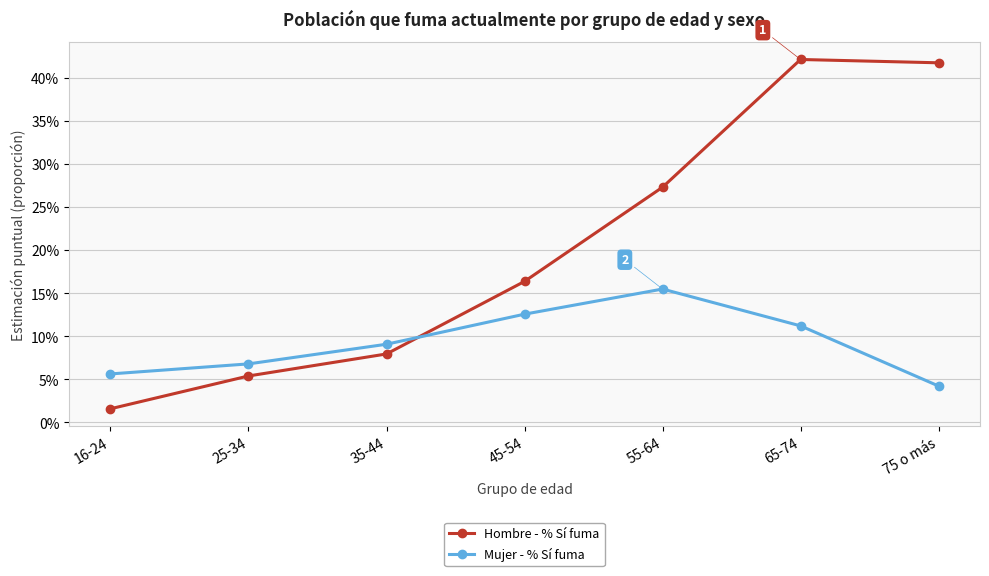

Which series has the largest total across all categories?

Hombre - % Sí fuma